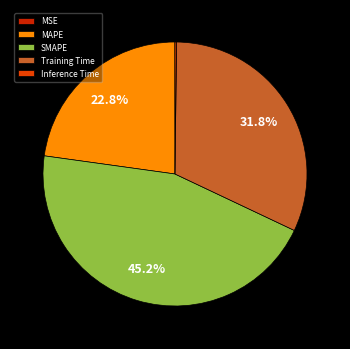

To the nearest percent, what is the difference between the Training Time and SMAPE slice percentages?

13%